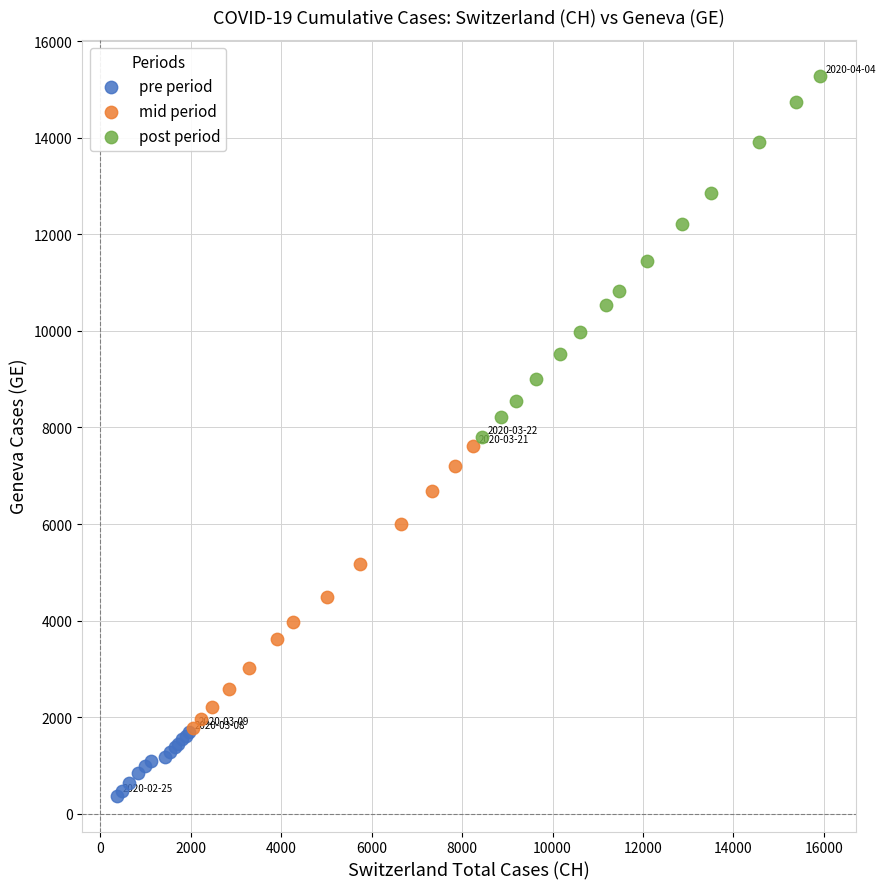

Which series reaches the minimum Y coordinate?

pre period